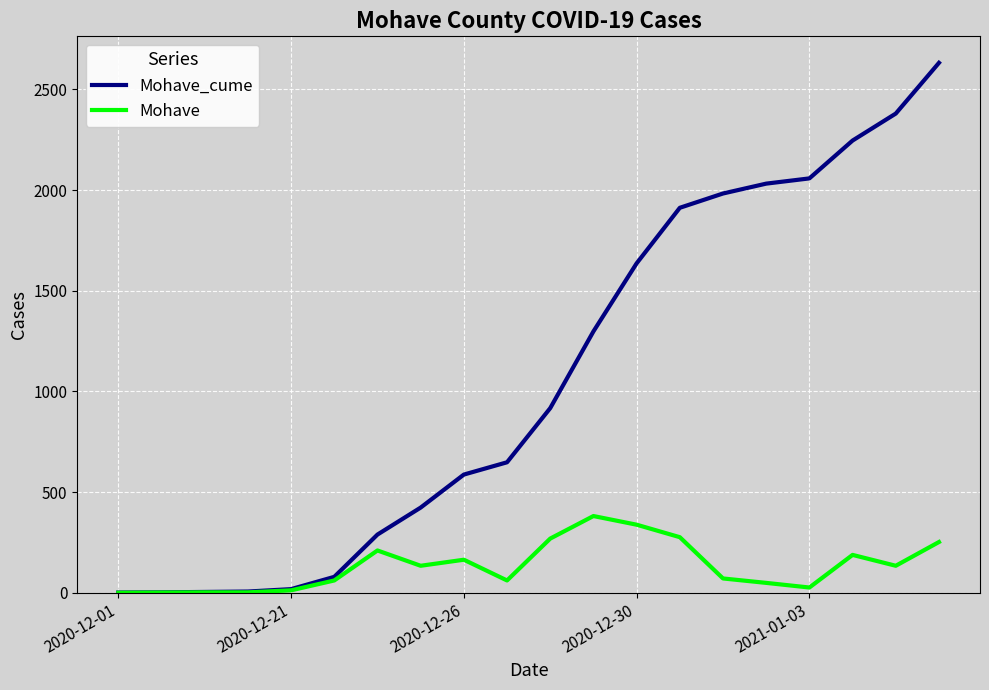

Which series has the largest total across all categories?

Mohave_cume